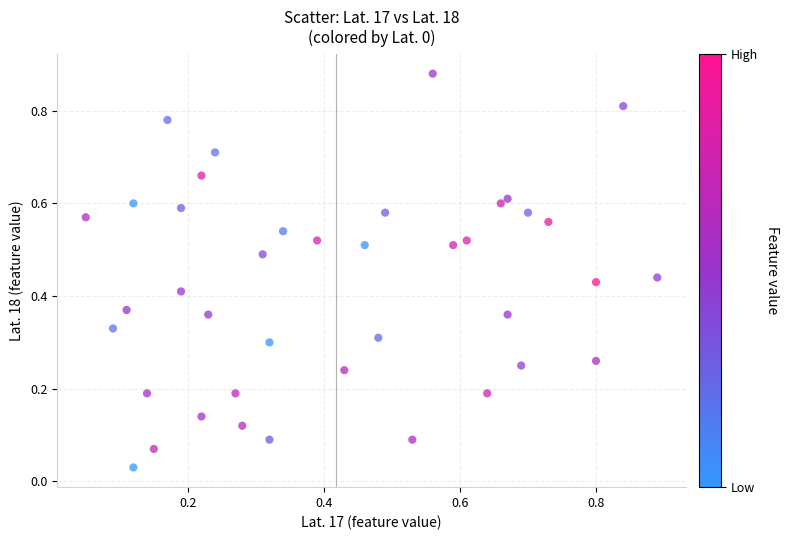

How many data points are displayed?

40